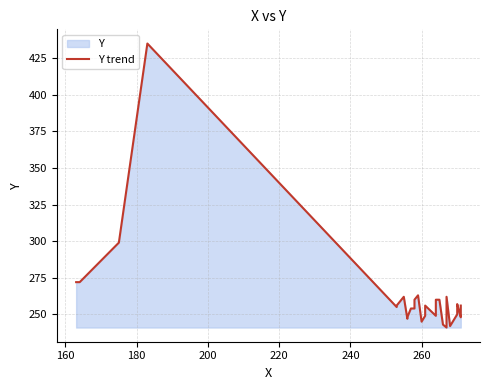

True or false: there are more than 0 points higher than both neighbors.

True